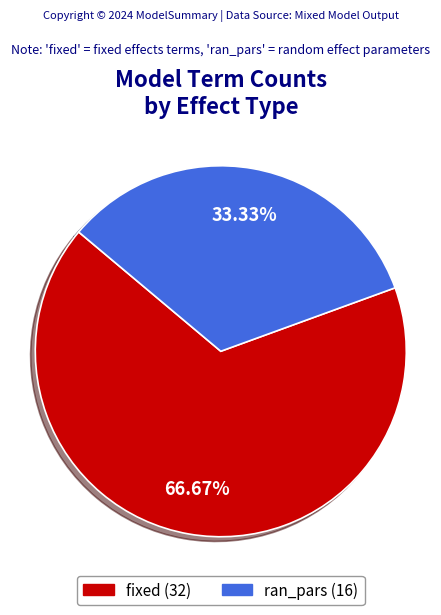

What percentage is NOT represented by ran_pars?

66.7%